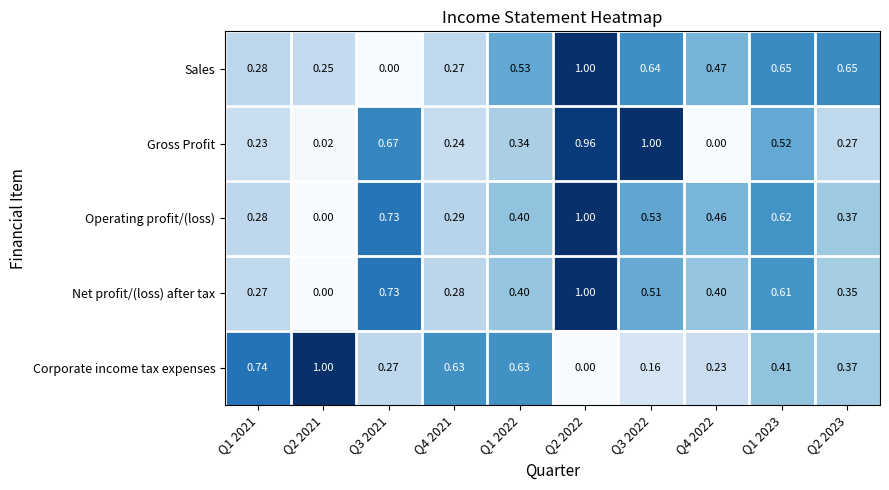

Between Q3 2022 and Q1 2023, which series saw the biggest shift?

Gross Profit